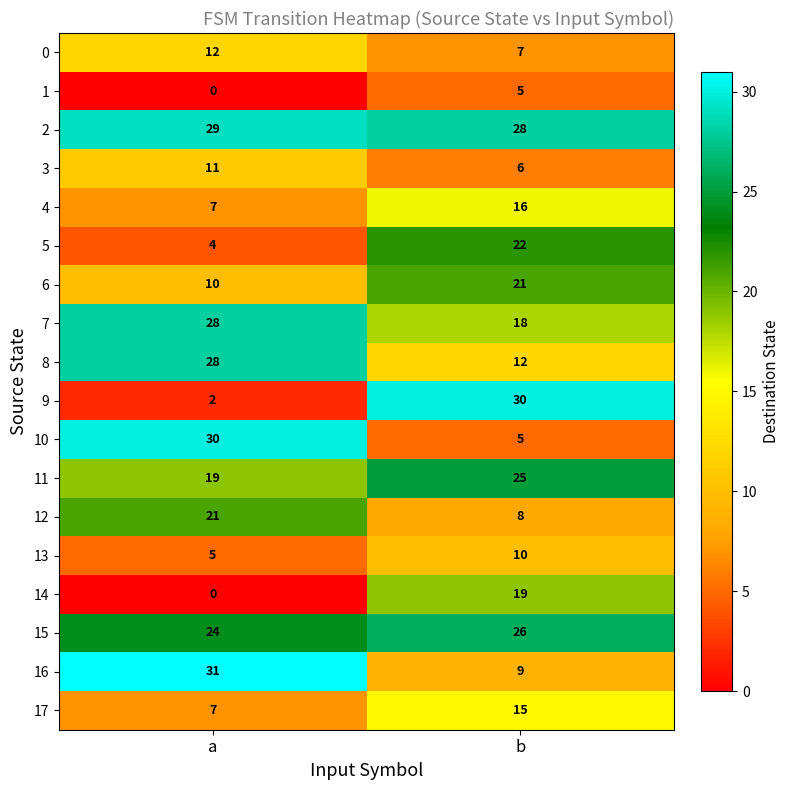

The 1 series shows 3 at b. True or false?

False